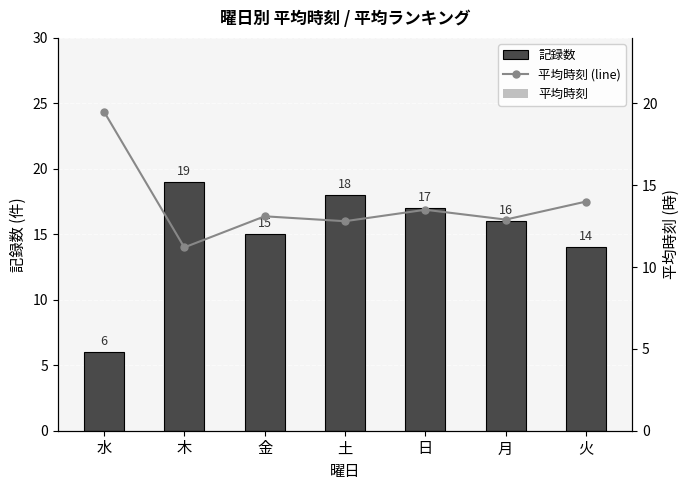

Reading left to right, what are all the values shown in this chart?

記録数: 水=6.0	木=19.0	金=15.0	土=18.0	日=17.0	月=16.0	火=14.0
平均時刻 (line): 水=19.5	木=11.2	金=13.1	土=12.8	日=13.5	月=12.9	火=14.0
平均時刻: 水=19.5	木=11.2	金=13.1	土=12.8	日=13.5	月=12.9	火=14.0